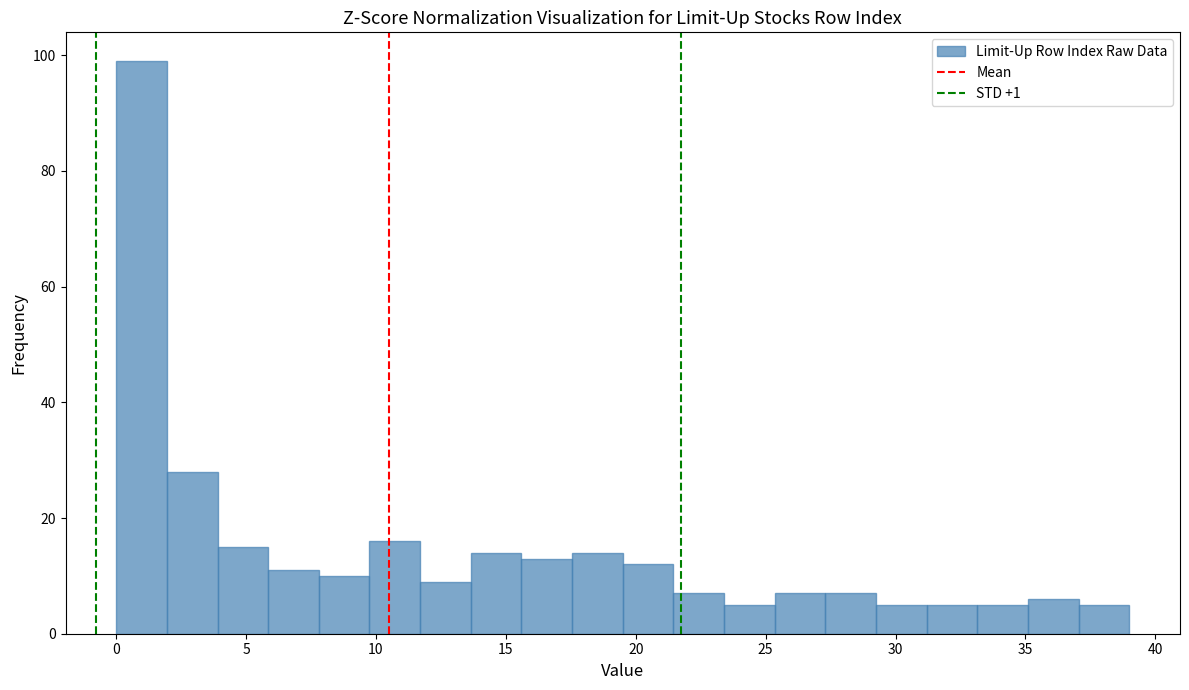

Read against the x-axis, roughly where is the centre of the tallest bar?

1.0